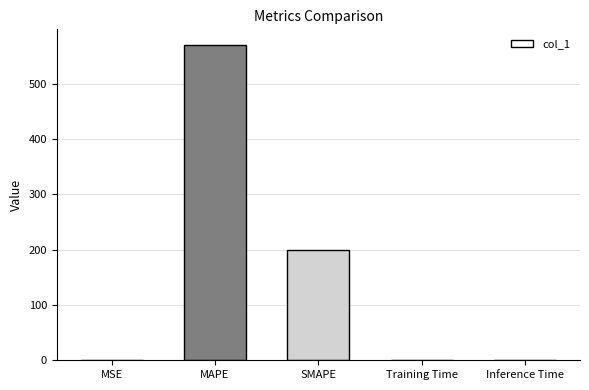

What is the sum of all values?

770.4